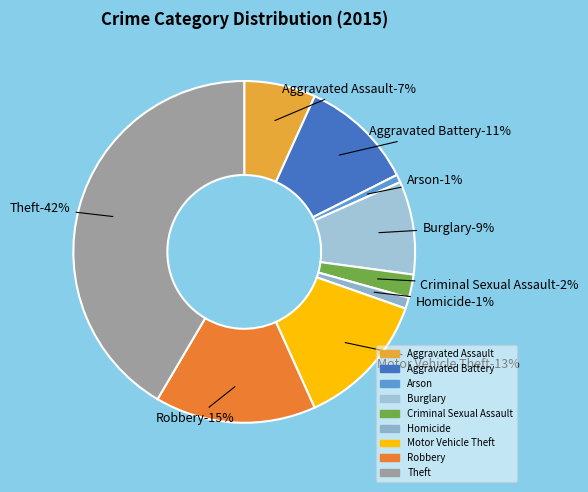

How many segments does this pie chart have?

9